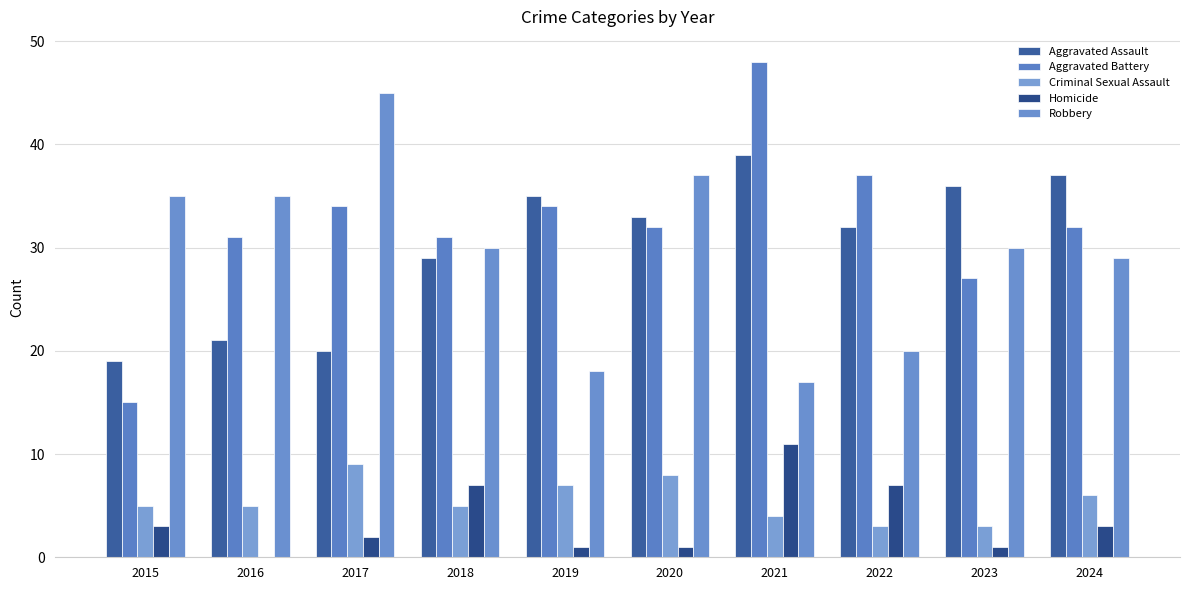

Are the bars grouped side by side (vs. stacked)?

Yes